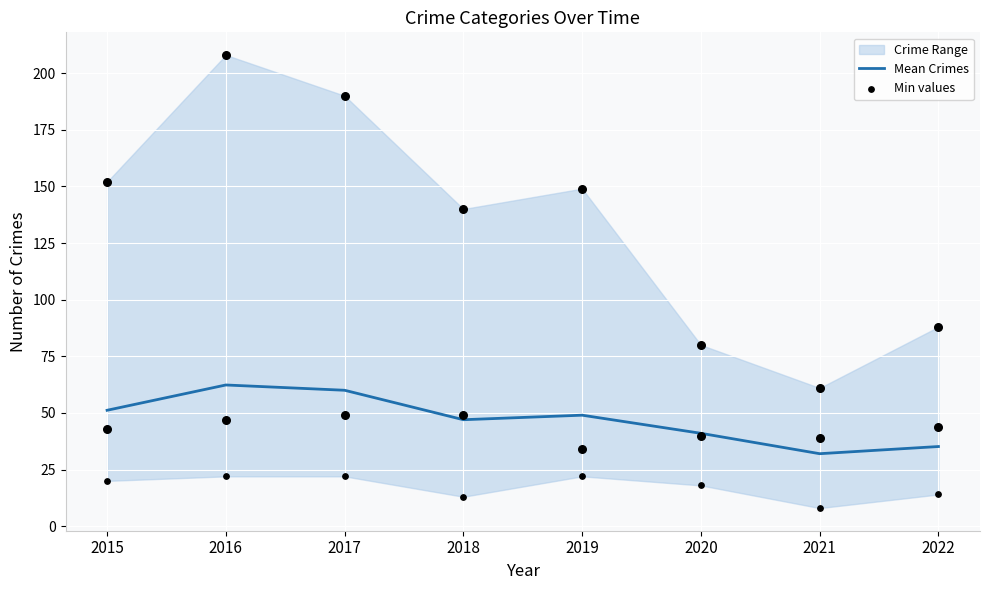

At which category is the sum across all series the highest?

2016